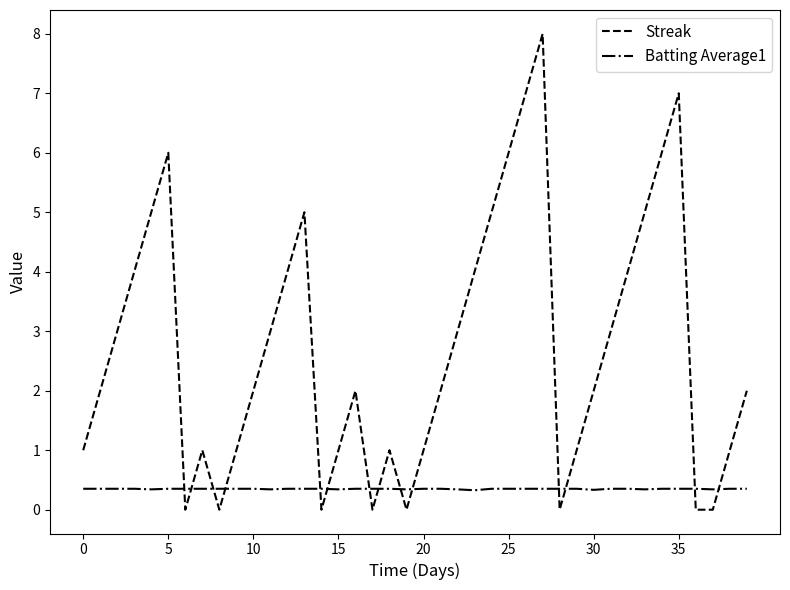

Which series ends up on top after the final intersection of Streak and Batting Average1?

Streak